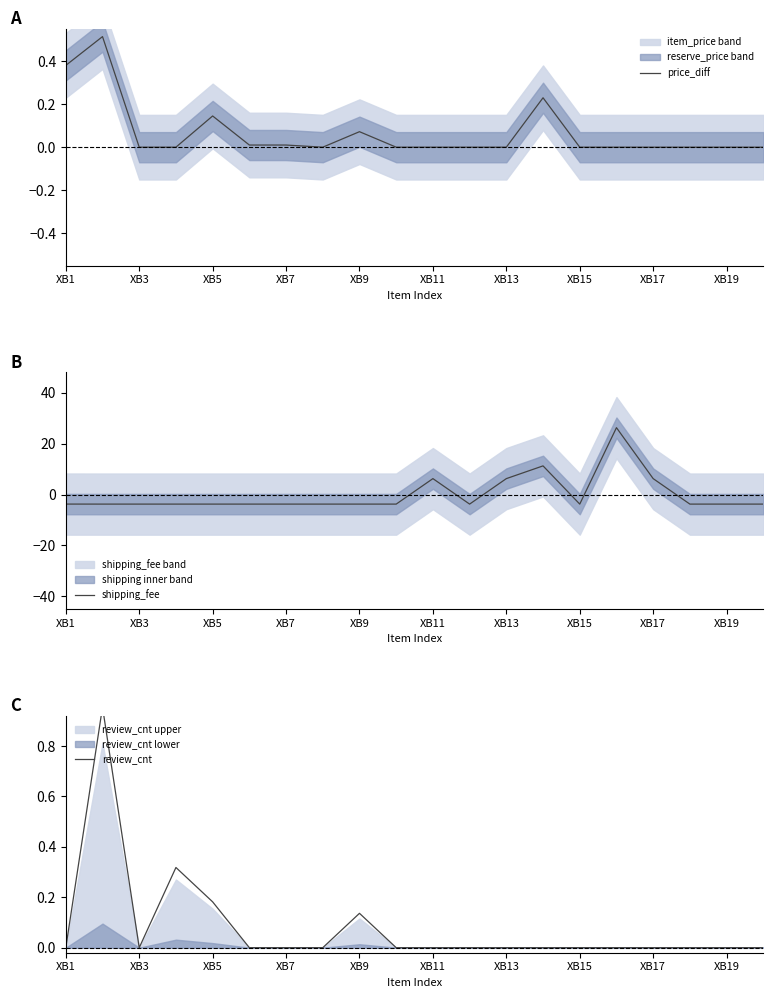

Which series ends up on top after the final intersection of shipping_fee and review_cnt?

review_cnt